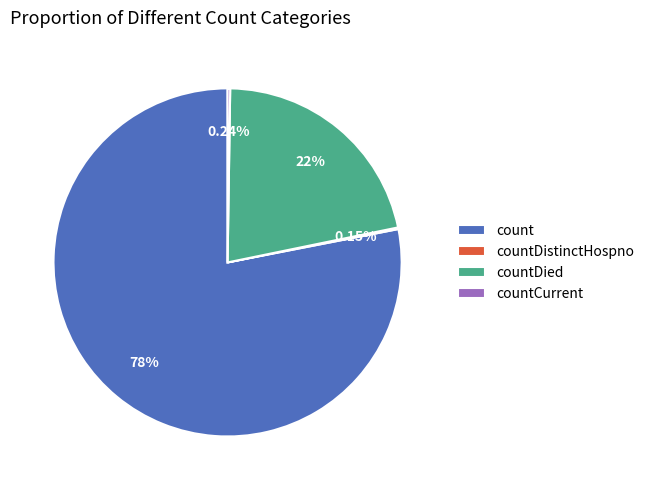

Which category has the biggest portion of the pie?

count